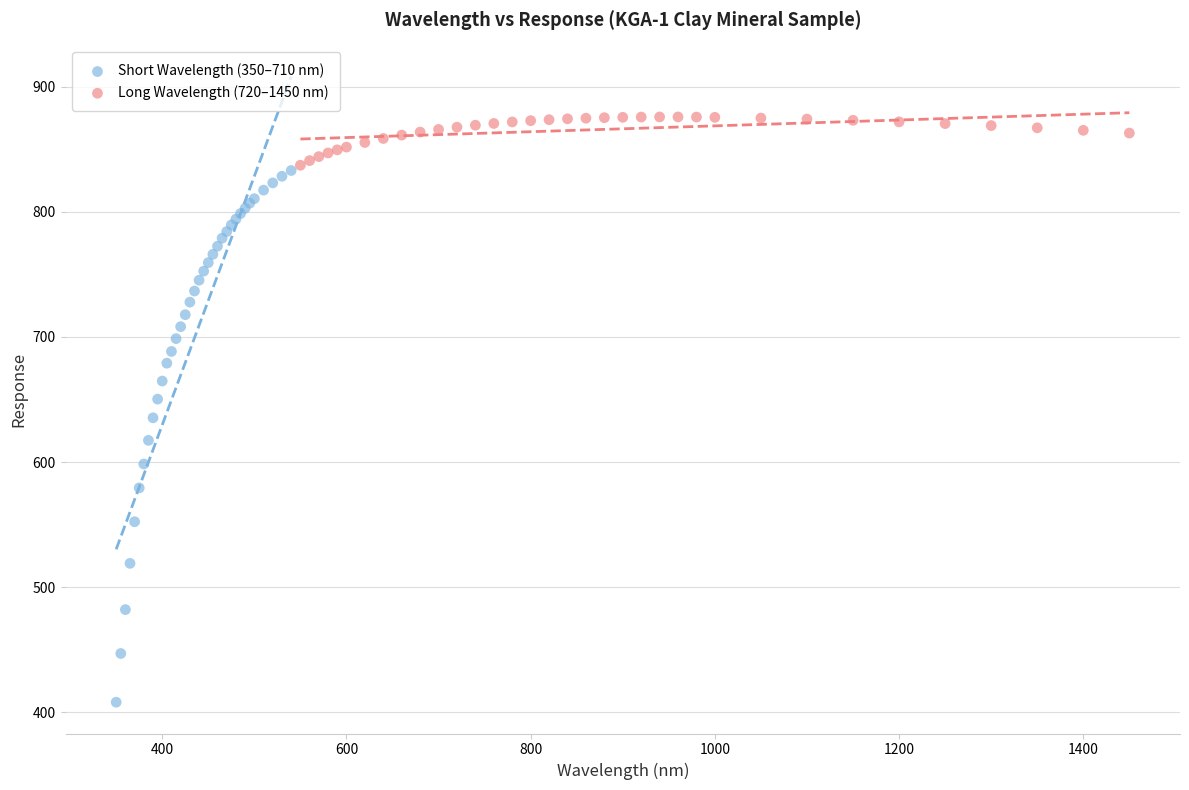

Which series has the largest Y range (max minus min)?

Short Wavelength (350–710 nm)